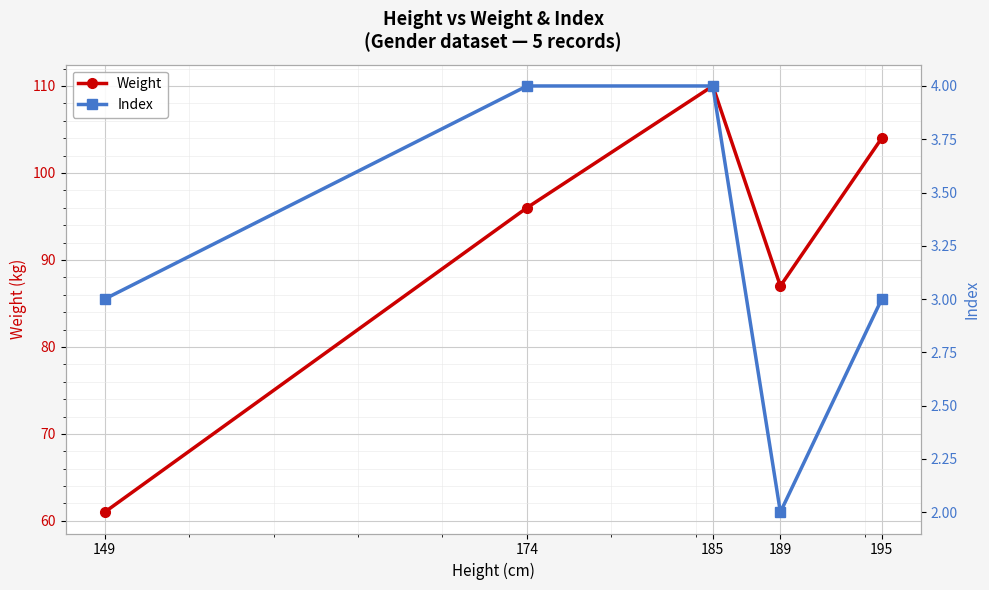

True or false: Weight and Index intersect in this chart.

False